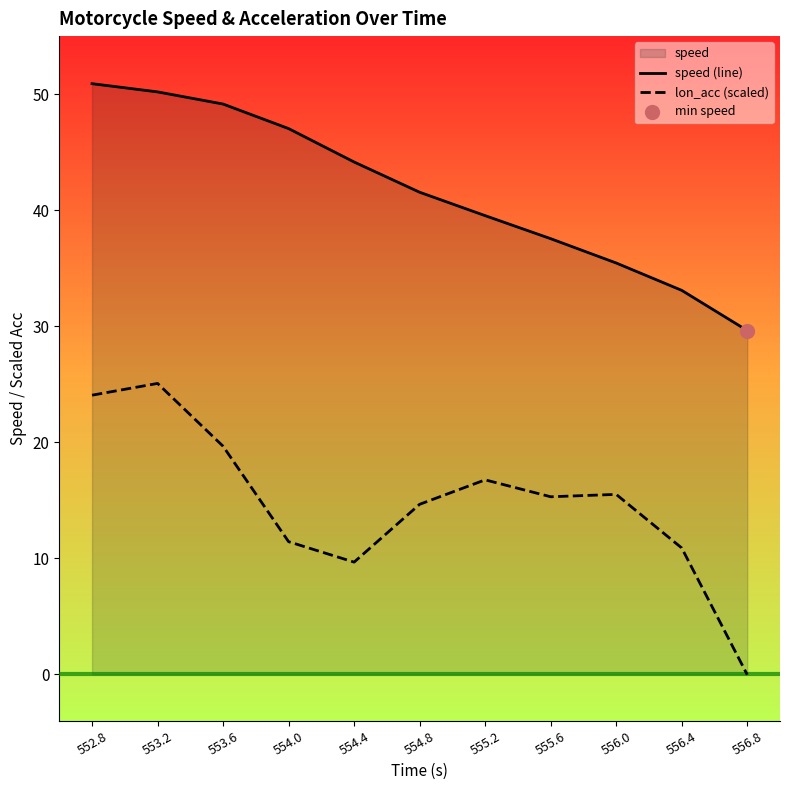

Which series reaches the minimum Y coordinate?

lon_acc (scaled)